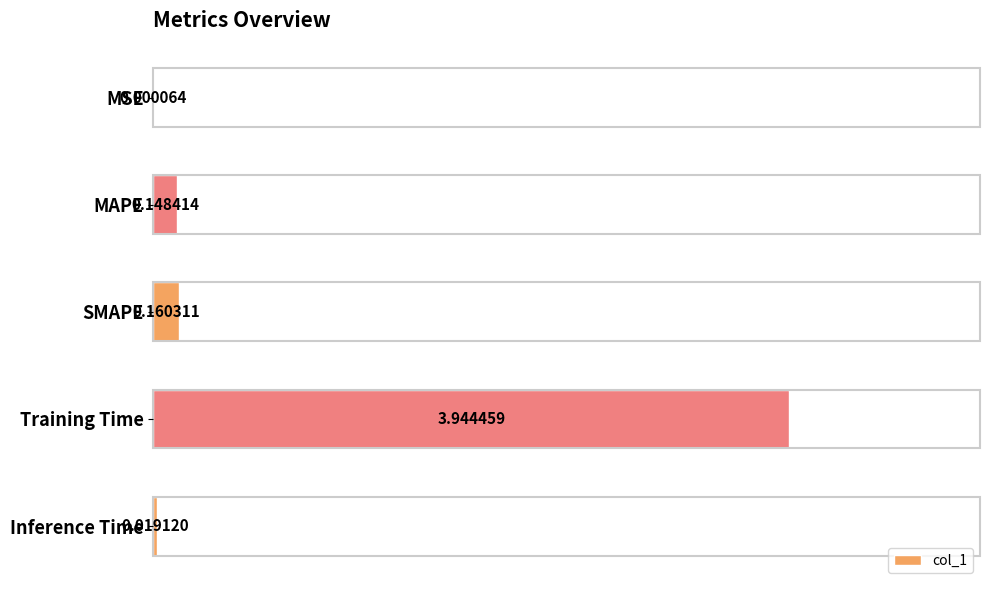

At which category does the chart reach its peak across all series?

Training Time